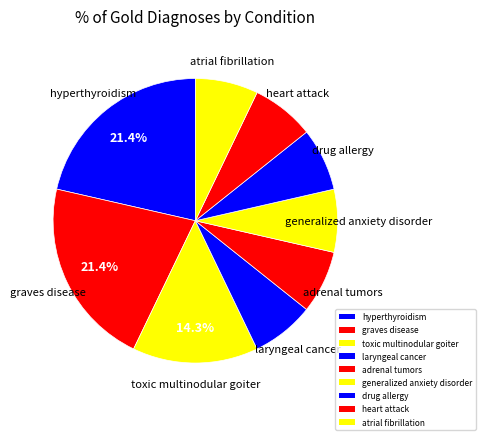

How many slices are in this pie chart?

9